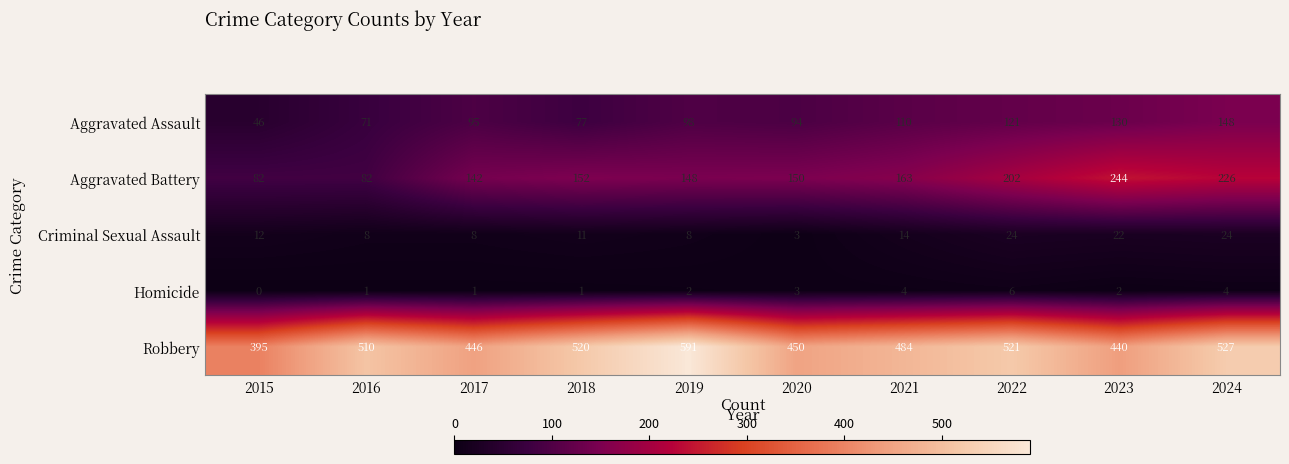

Which series has the largest range (max minus min)?

Robbery